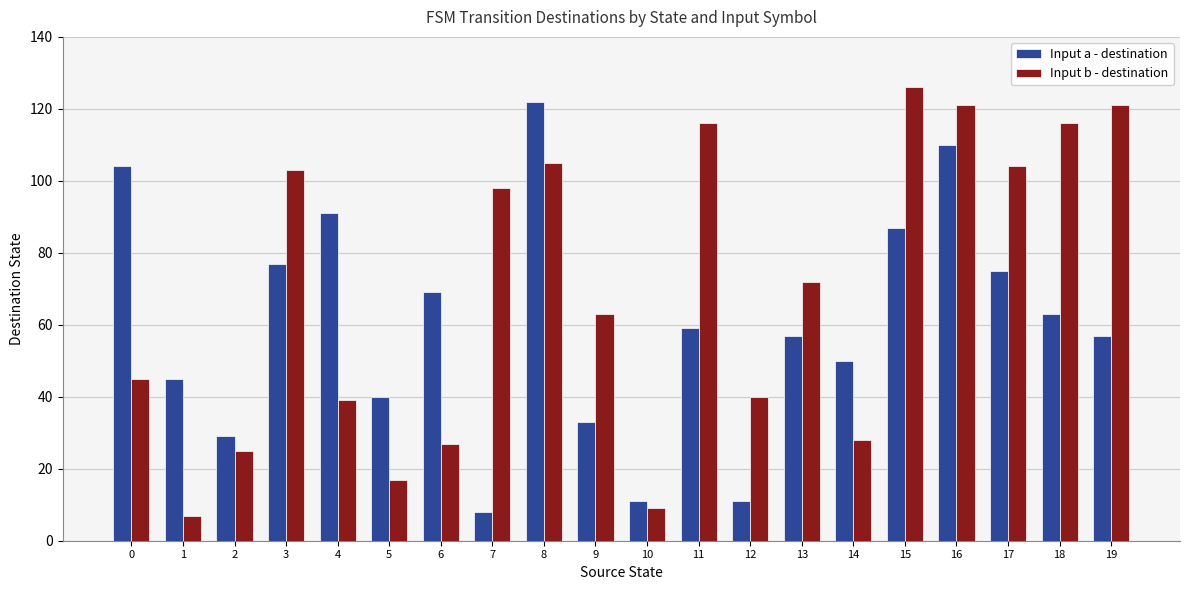

How many data points in Input b - destination are less than 72?

10